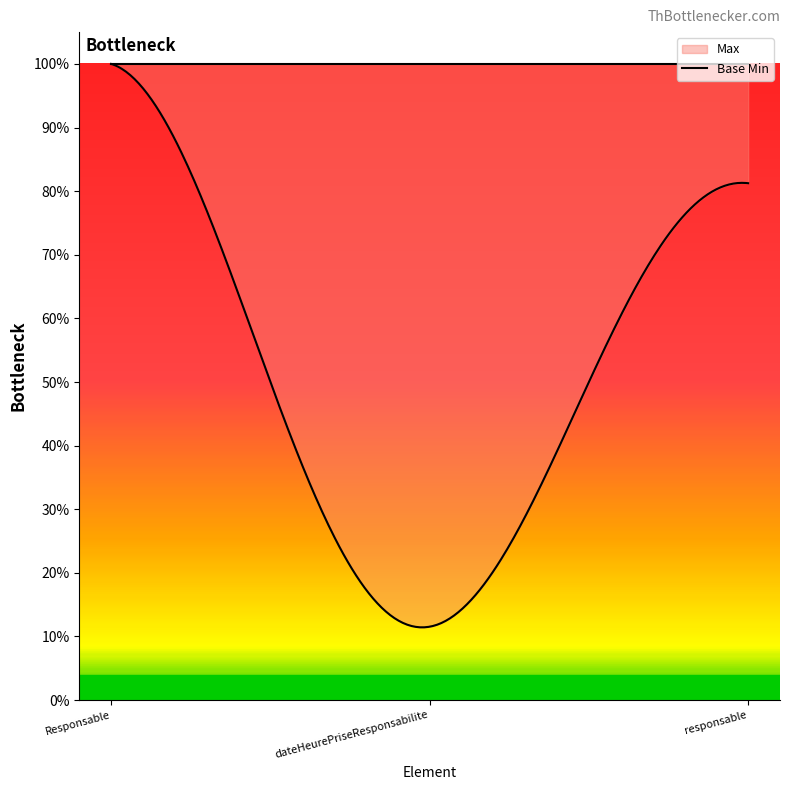

How many lines are shown in the chart?

2